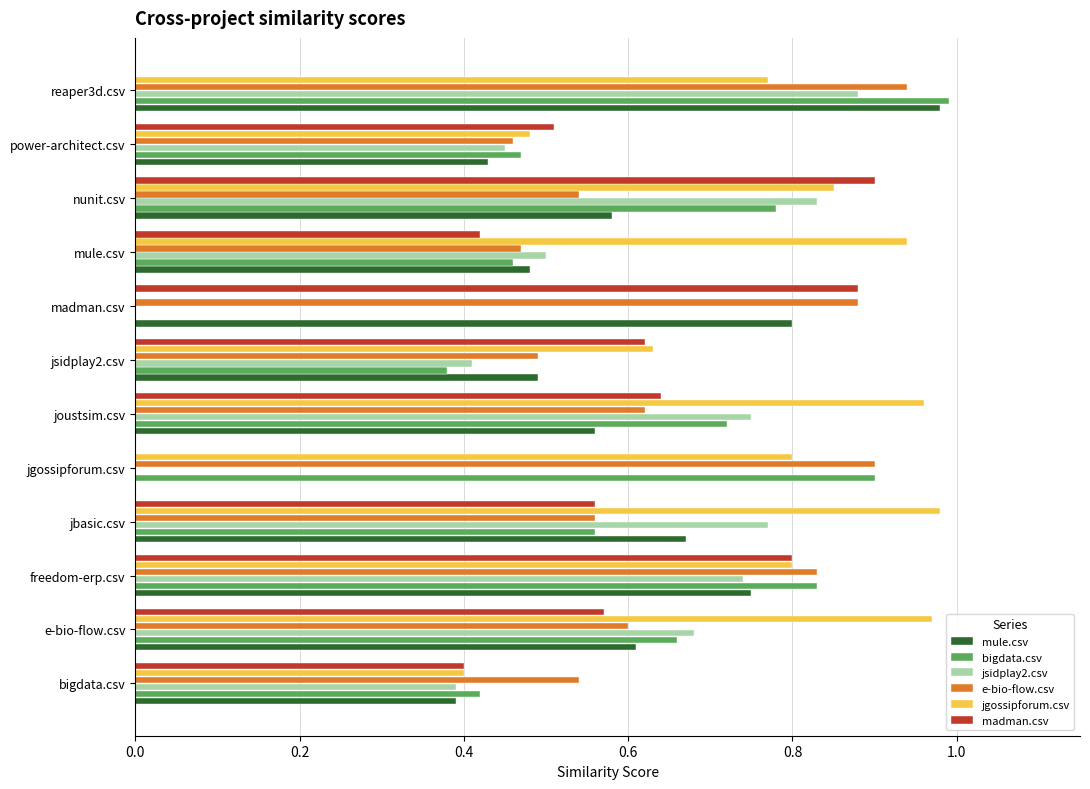

True or false: mule.csv has a value of 0.8 at freedom-erp.csv.

True